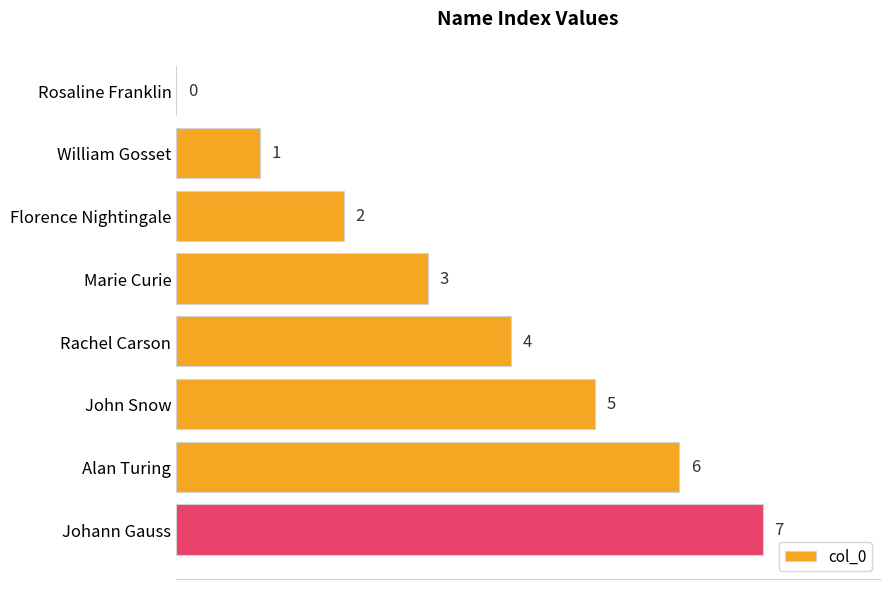

True or false: the data shows 2 at Florence Nightingale.

True